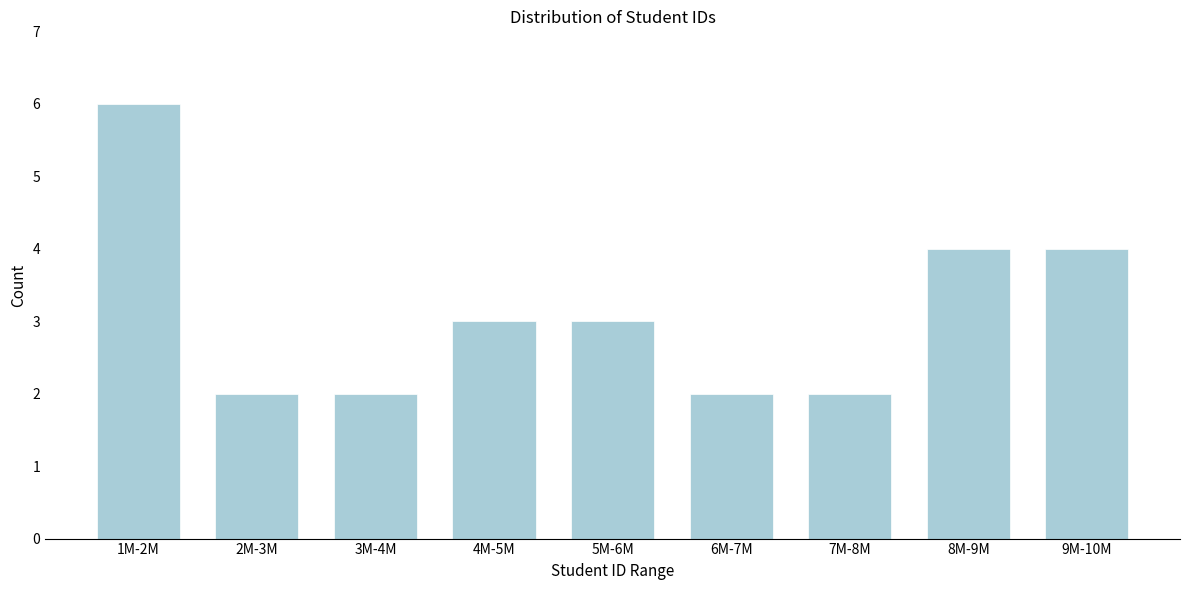

Reading right to left, what are all the values shown in this chart?

9M-10M=4	8M-9M=4	7M-8M=2	6M-7M=2	5M-6M=3	4M-5M=3	3M-4M=2	2M-3M=2	1M-2M=6